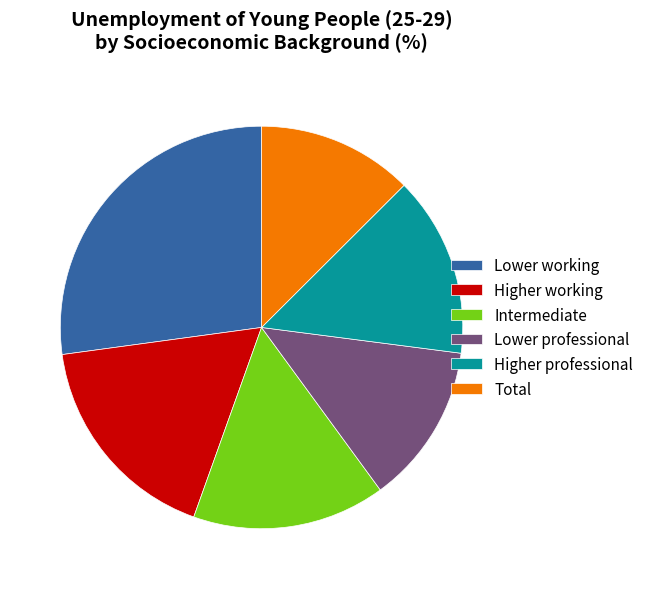

How many segments does this pie chart have?

6